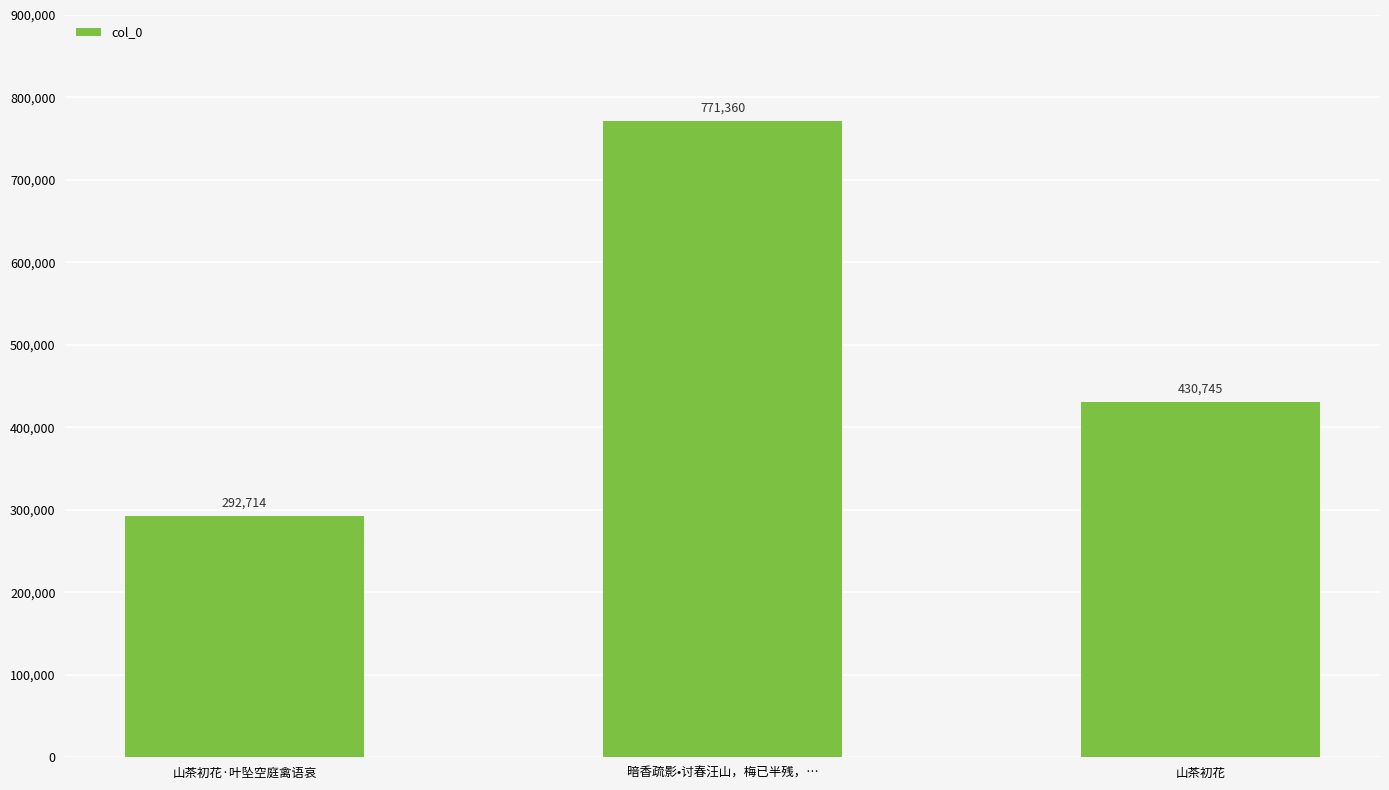

Rank the categories by value from lowest to highest.

山茶初花·叶坠空庭禽语哀, 山茶初花, 暗香疏影•讨春汪山，梅已半残，…